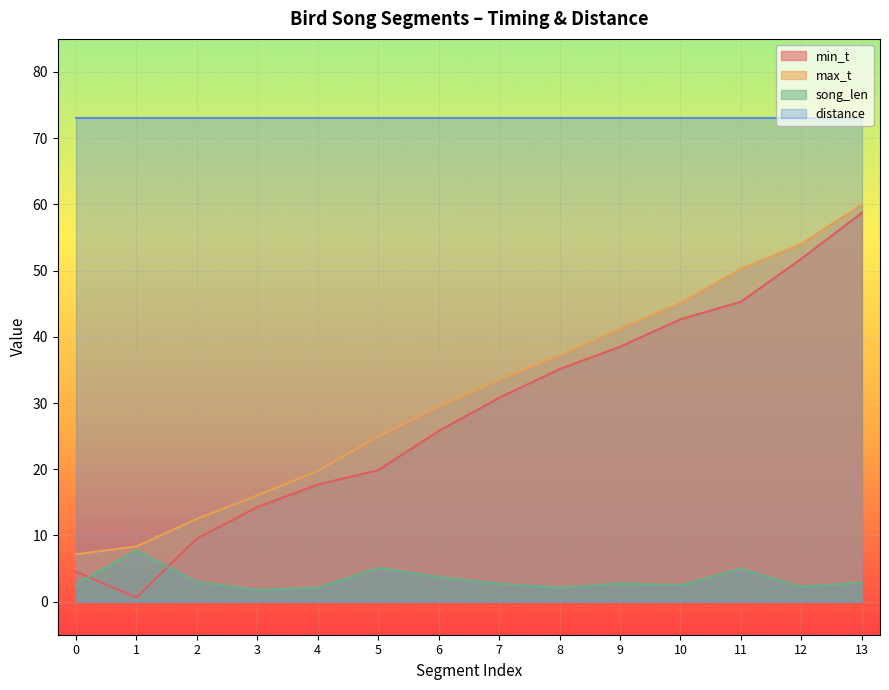

What is the sum of the min_t values at 2 and 5?

29.4